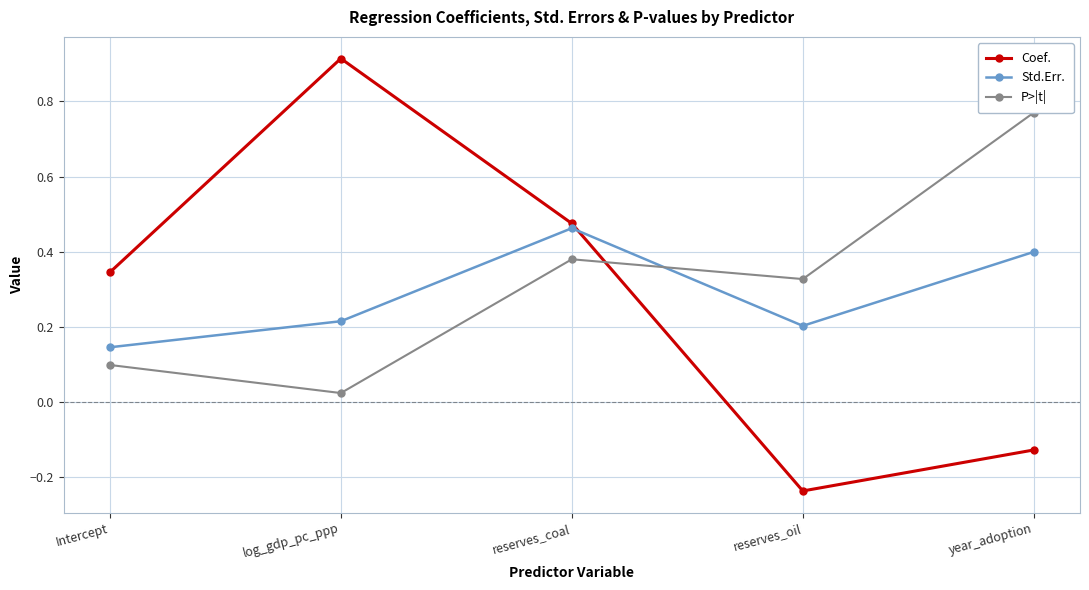

True or false: Coef. has a value of 0.5 at reserves_coal.

True